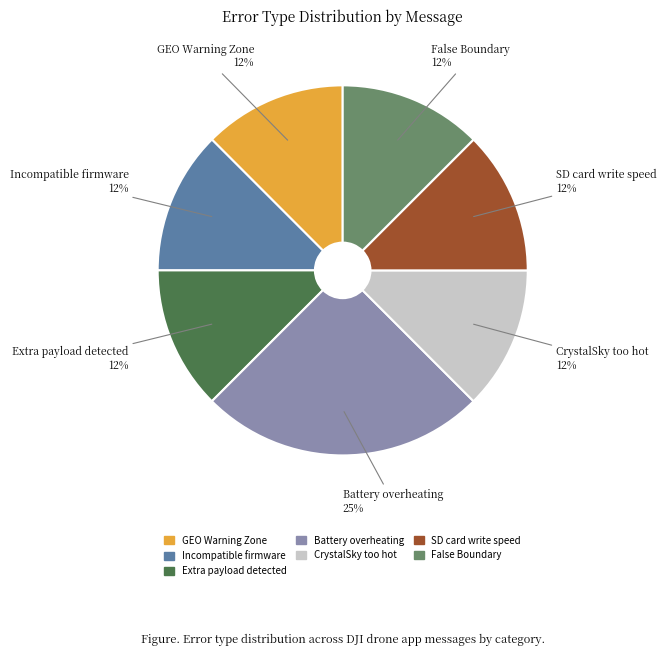

Do SD card write speed and CrystalSky too hot together represent more than half of the pie?

No